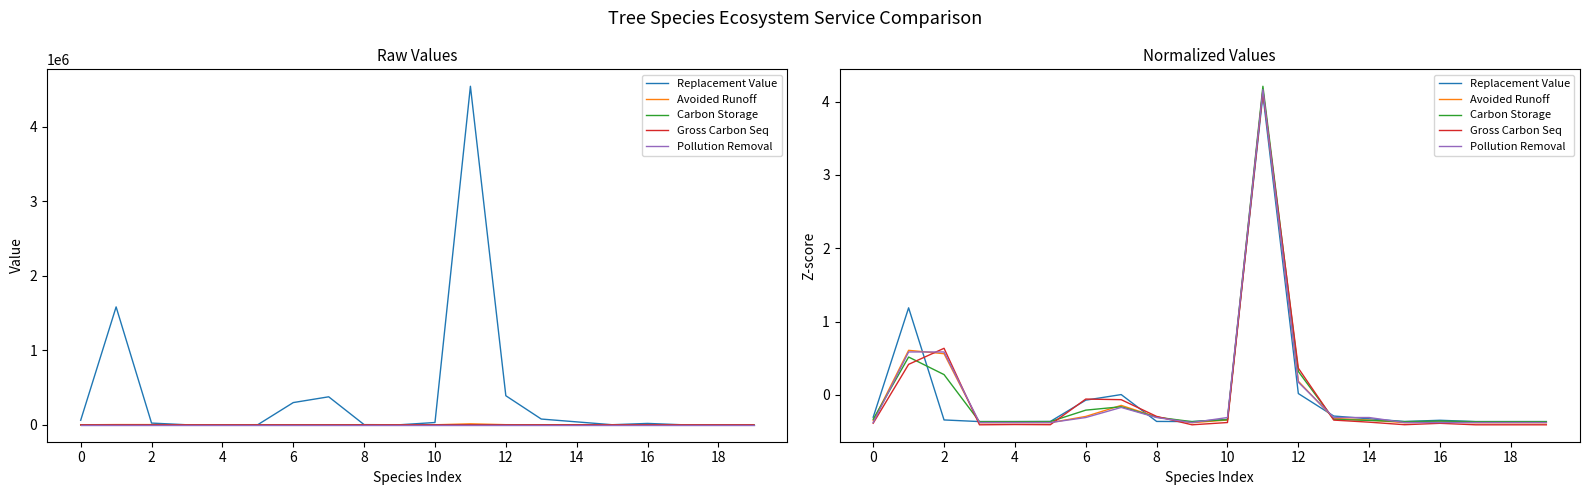

What is the difference between the maximum and second lowest values in the Carbon Storage series?

4.6